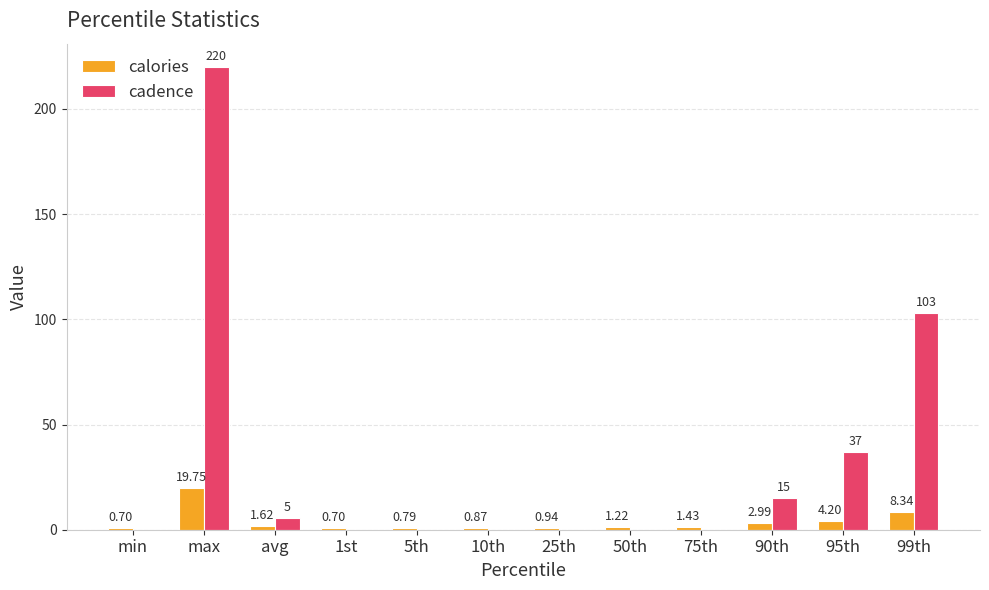

Which series changed the most between 10th and 25th?

calories